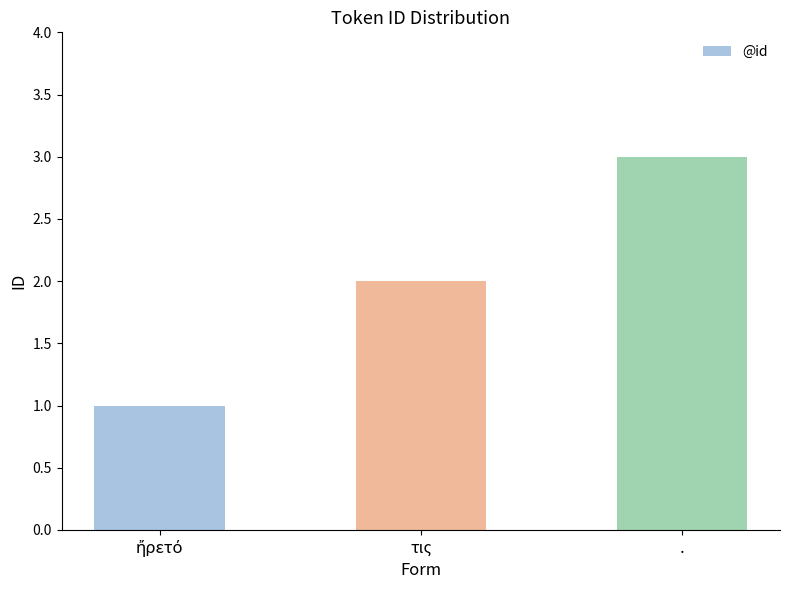

Reading right to left, list all the values displayed in this chart.

3	2	1